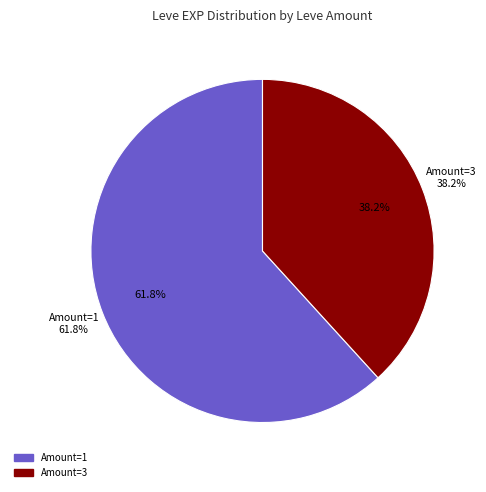

Is it true that 3 is 11% of the pie?

False